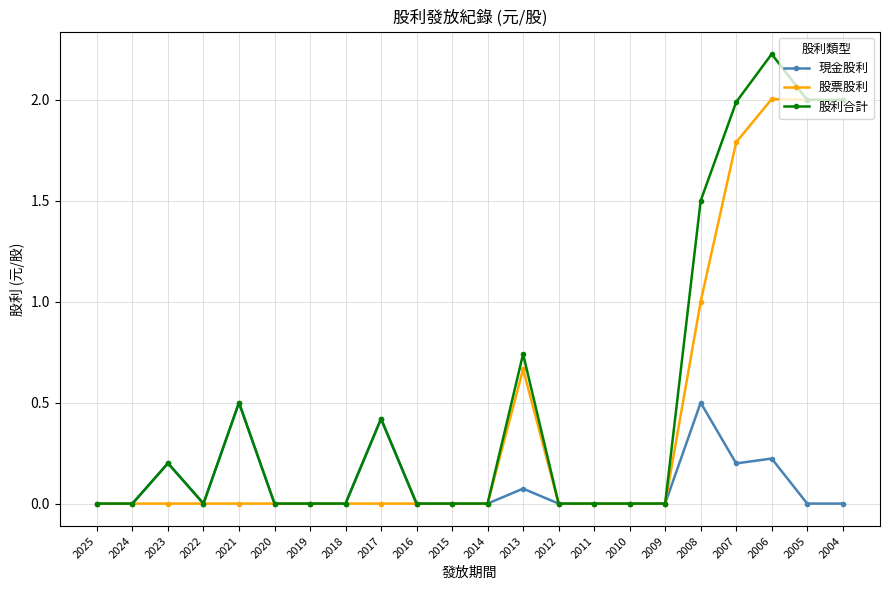

At which category does 股利合計 reach its first local peak?

2023